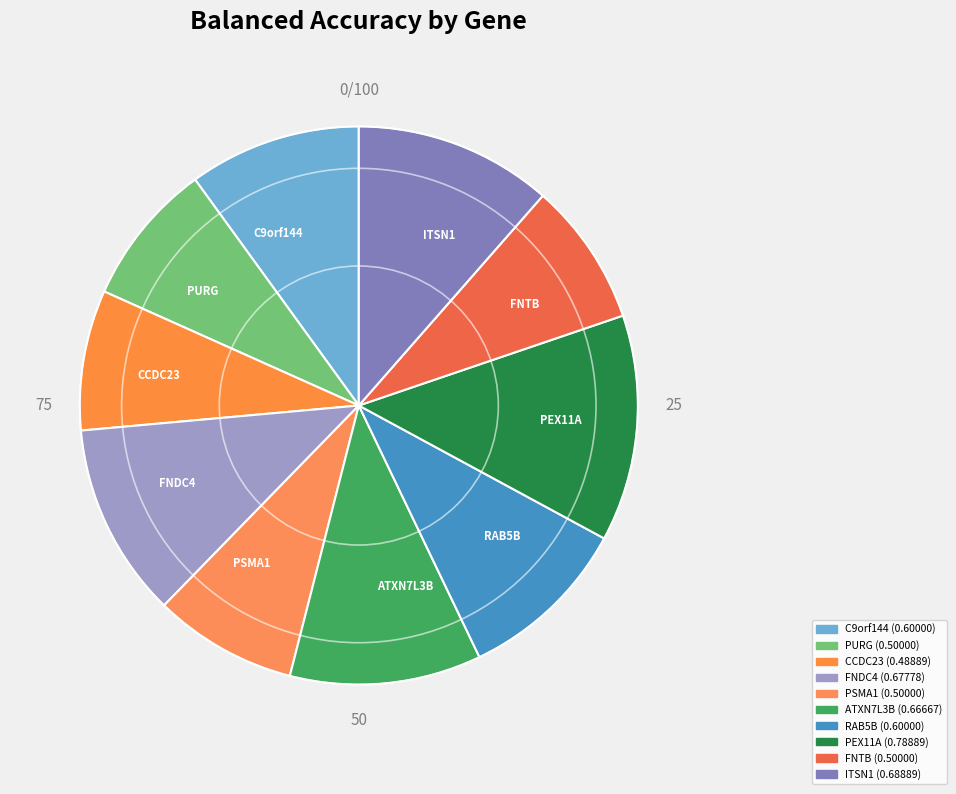

Does PURG represent more than half of the total?

No